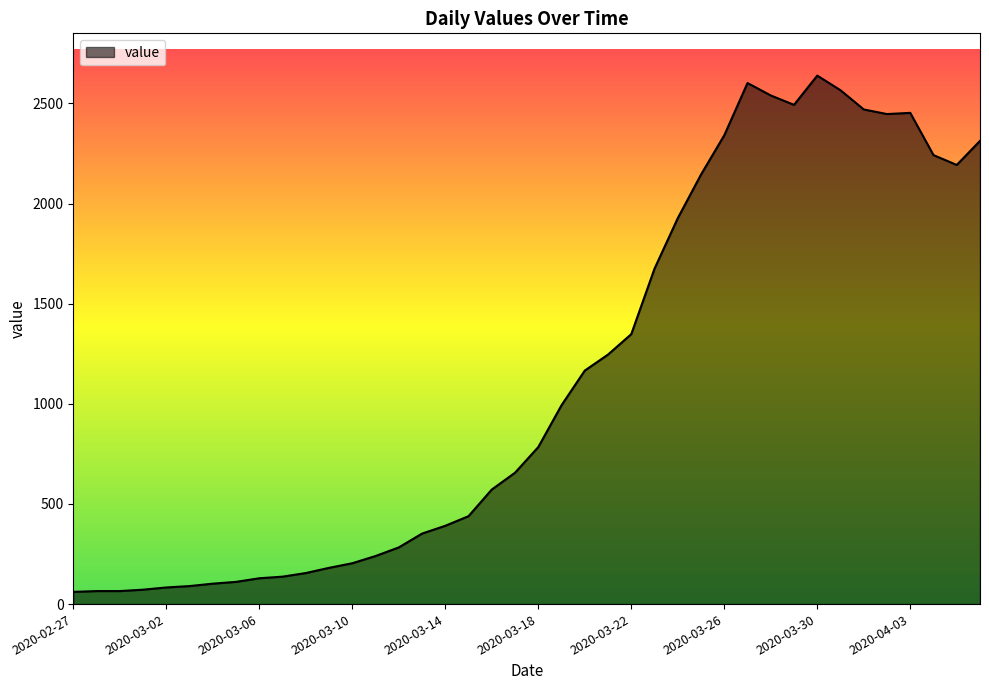

What is the difference between the maximum and minimum values?

2578